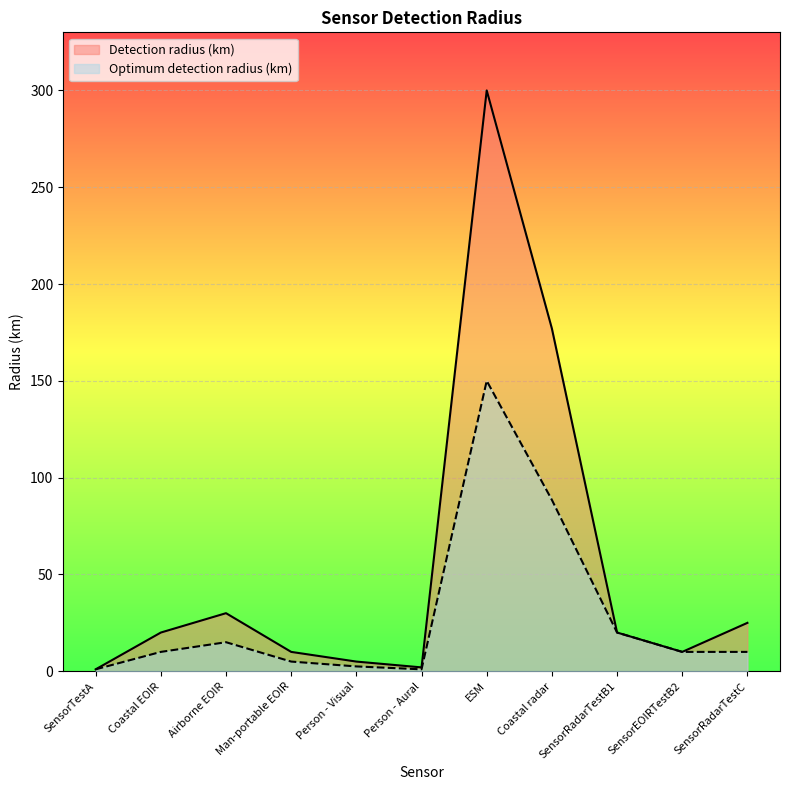

What is the sum of the Optimum detection radius (km) values at Person - Visual and Airborne EOIR?

17.5